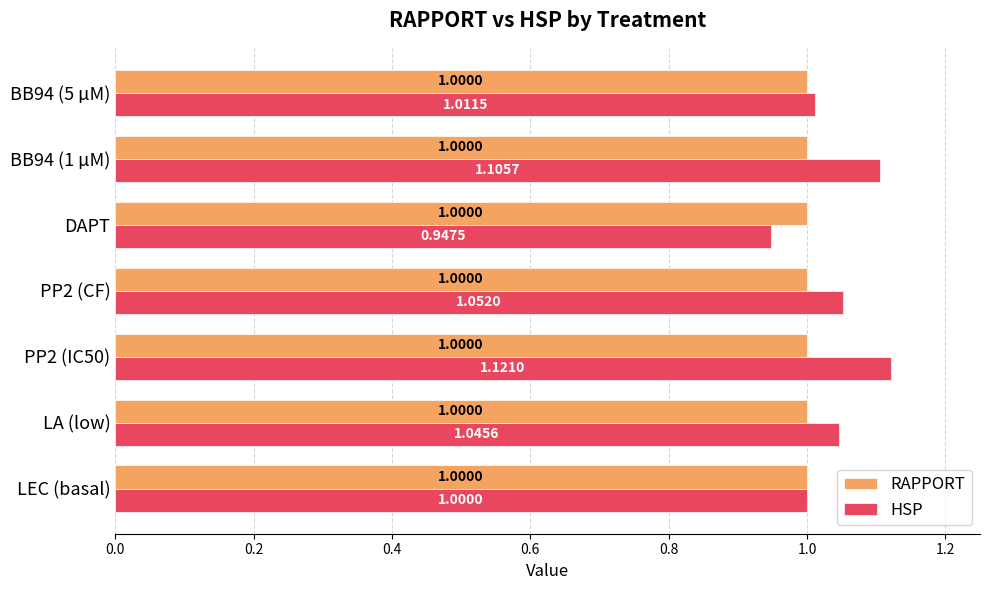

At which category is the sum across all series the highest?

PP2 (IC50)